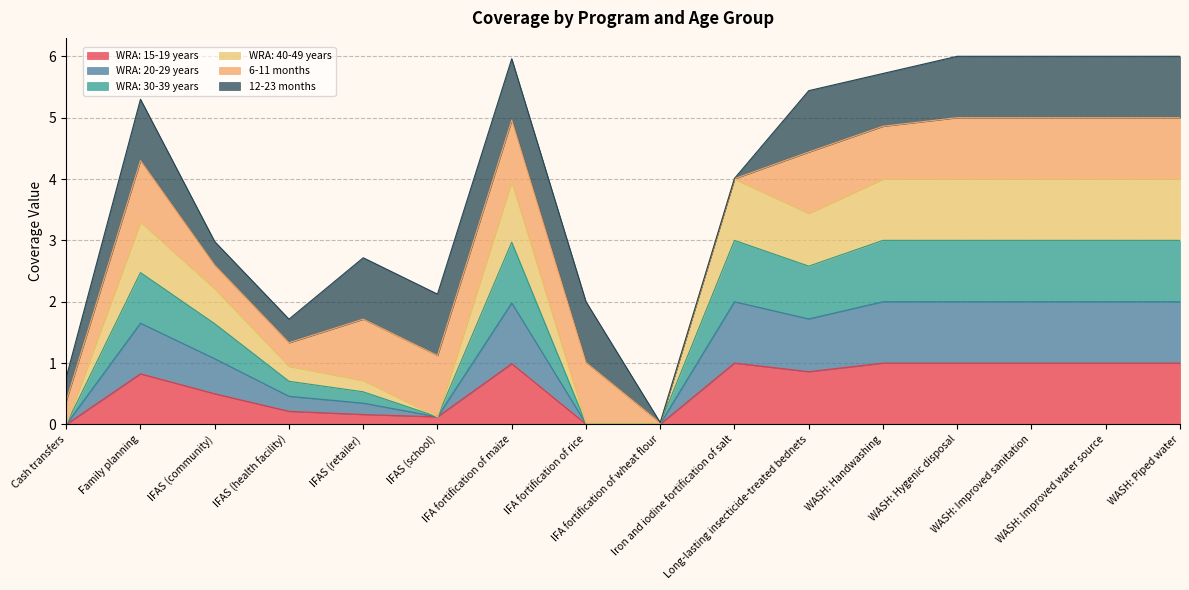

What is the label of the 6th point from the right?

Long-lasting insecticide-treated bednets